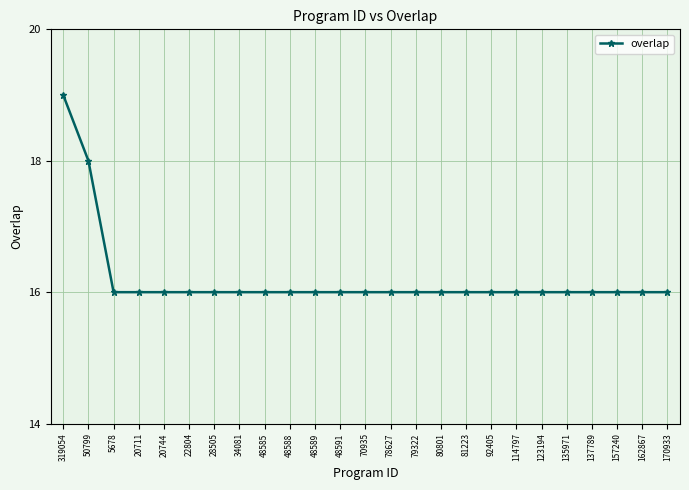

Approximately how many times larger is the value at 319054 compared to 28505?

1.2